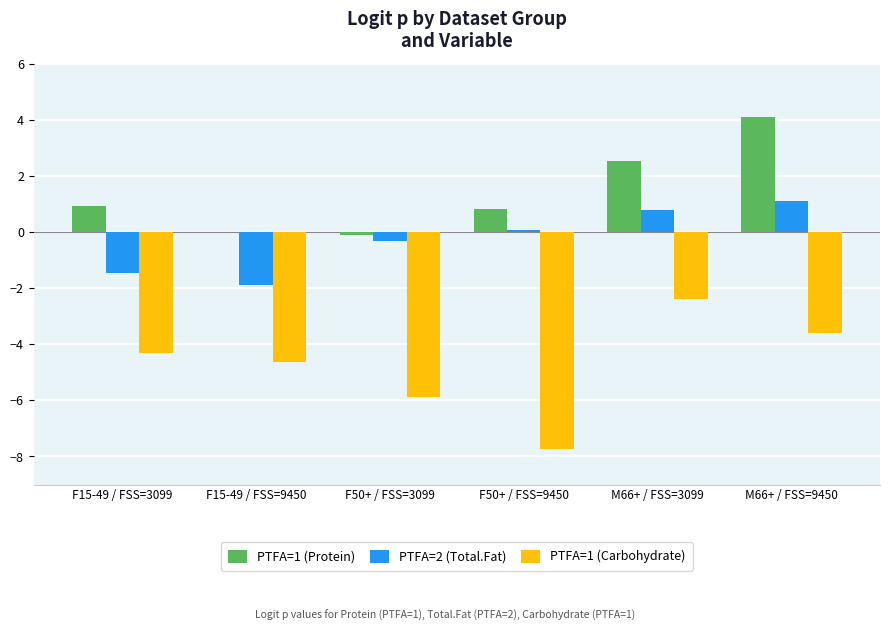

Which series has the largest total across all categories?

PTFA=1 (Protein)